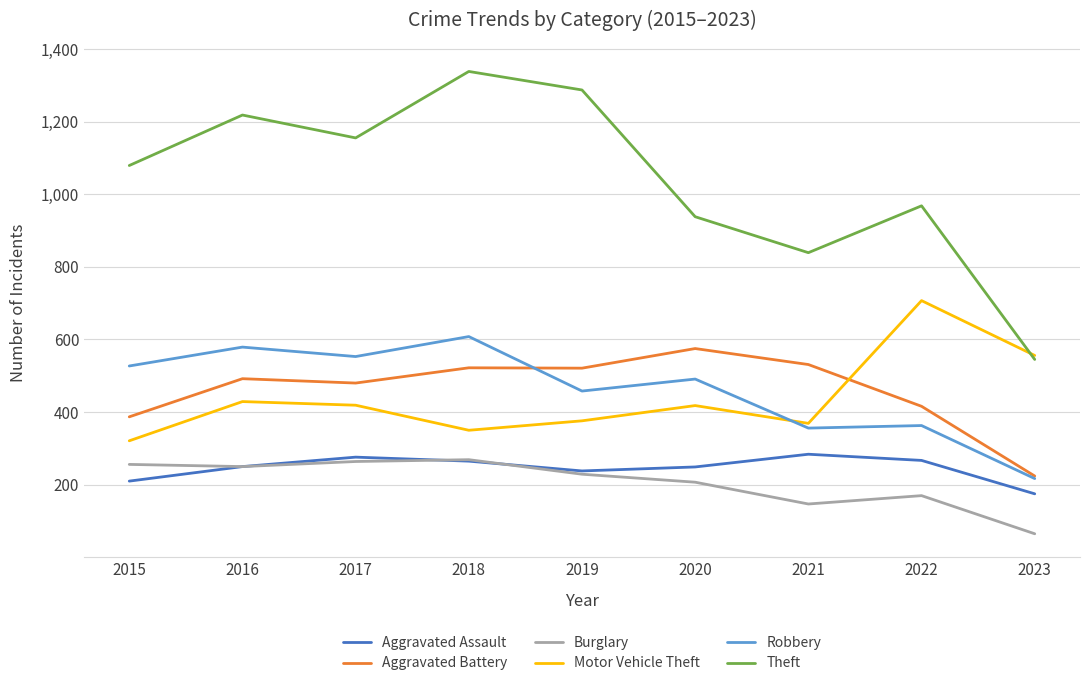

What is the difference between the maximum and minimum values in the Motor Vehicle Theft series?

386